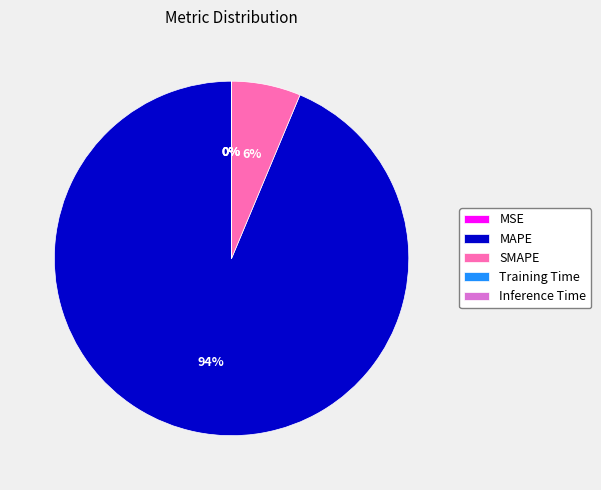

Which category has the biggest portion of the pie?

MAPE